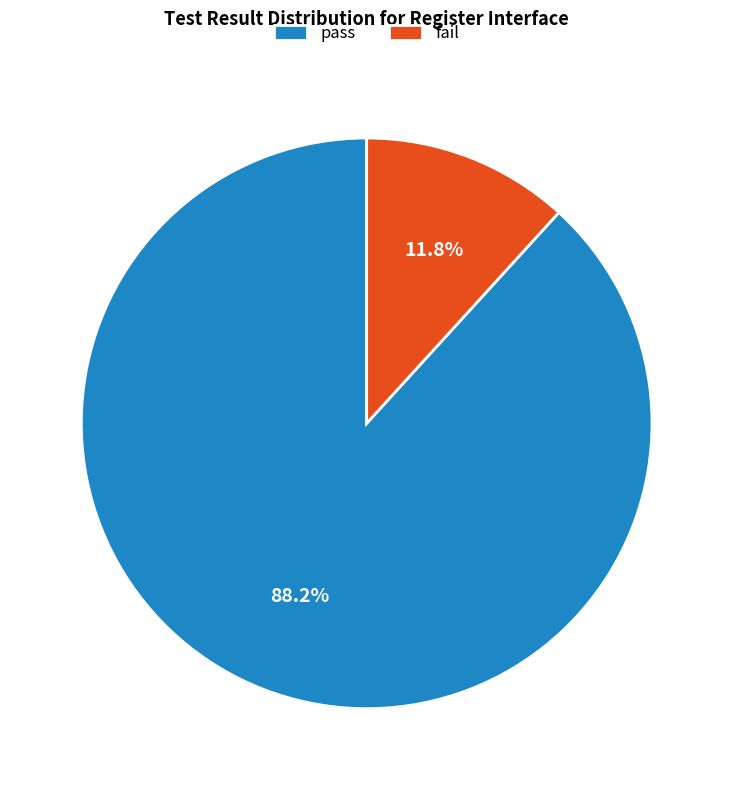

Which has a higher value, fail or pass?

pass